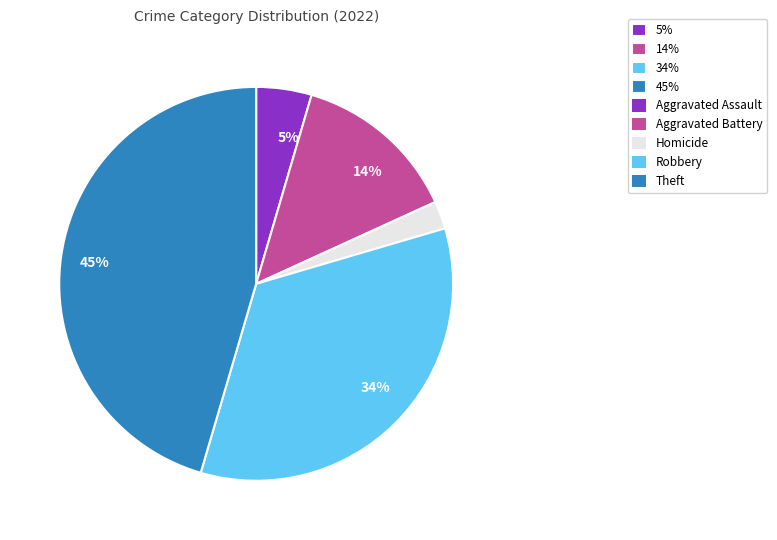

To the nearest percent, what is the difference between the largest and smallest slice percentages?

43%